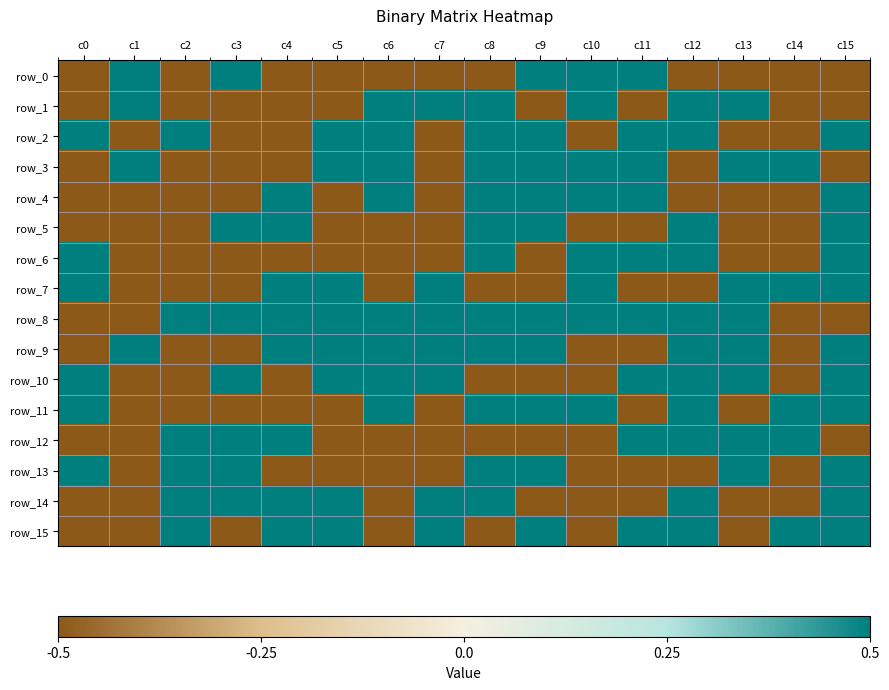

List the series in order of their peak value, lowest first.

row_0, row_1, row_2, row_3, row_4, row_5, row_6, row_7, row_8, row_9, row_10, row_11, row_12, row_13, row_14, row_15